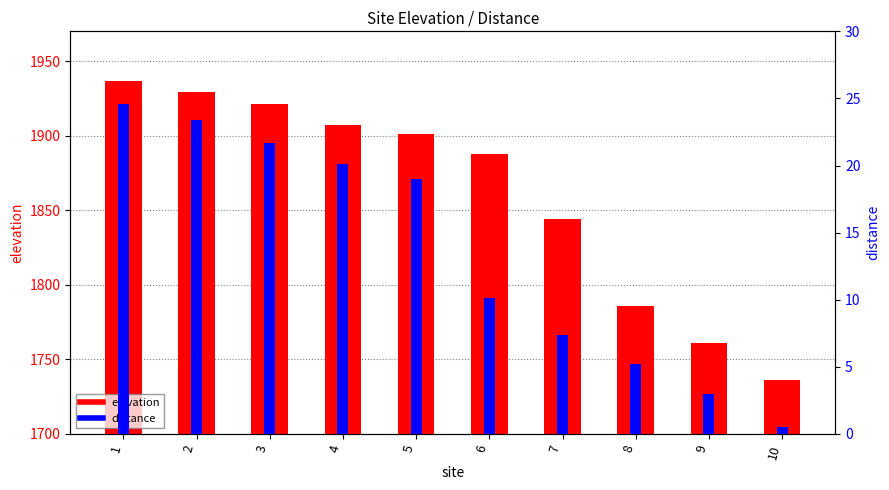

What is the difference between the maximum and minimum values in the elevation series?

201.0